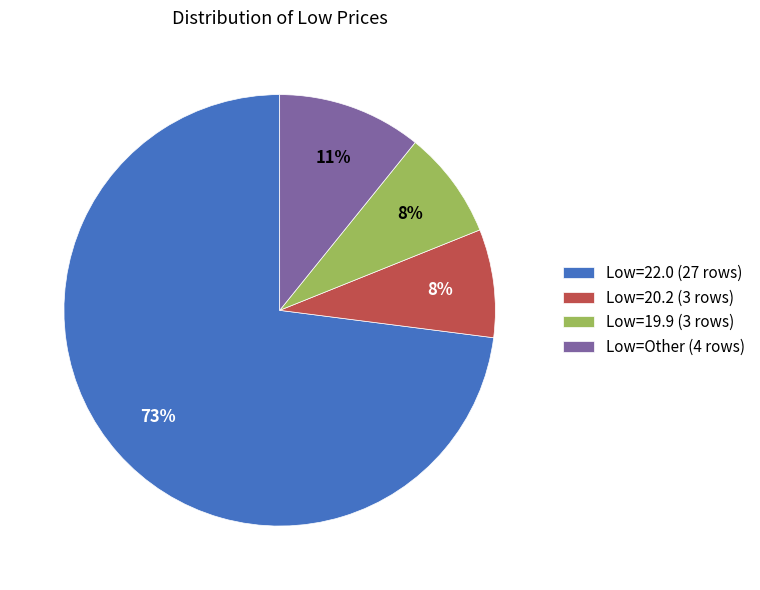

True or false: Low=20.2 (3 rows) accounts for 1% of the total.

False